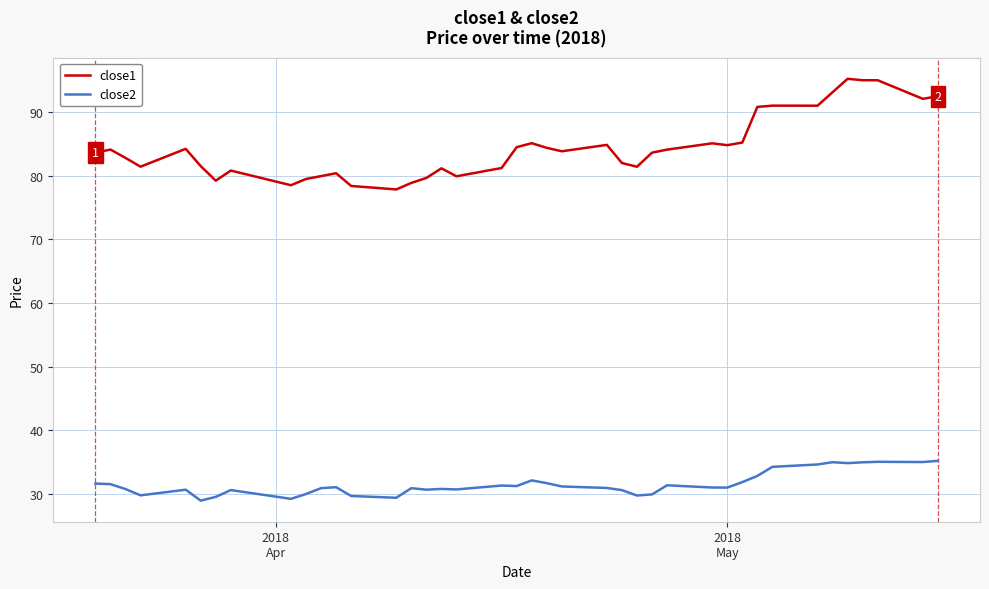

What is the minimum value shown in the chart?

28.9